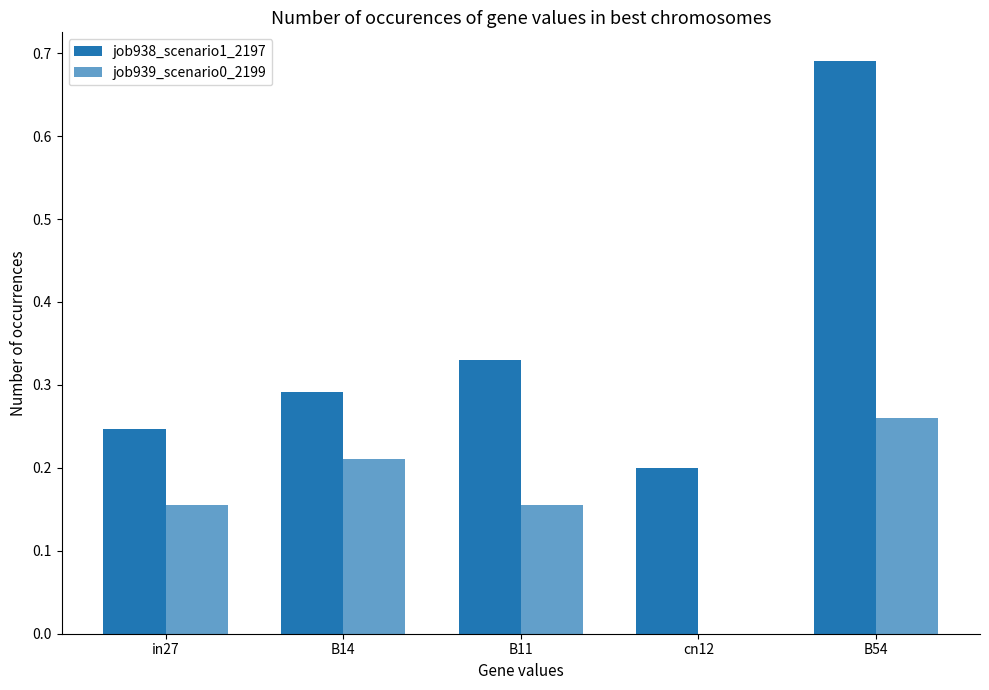

At B14, list the series in order from largest to smallest.

job938_scenario1_2197, job939_scenario0_2199